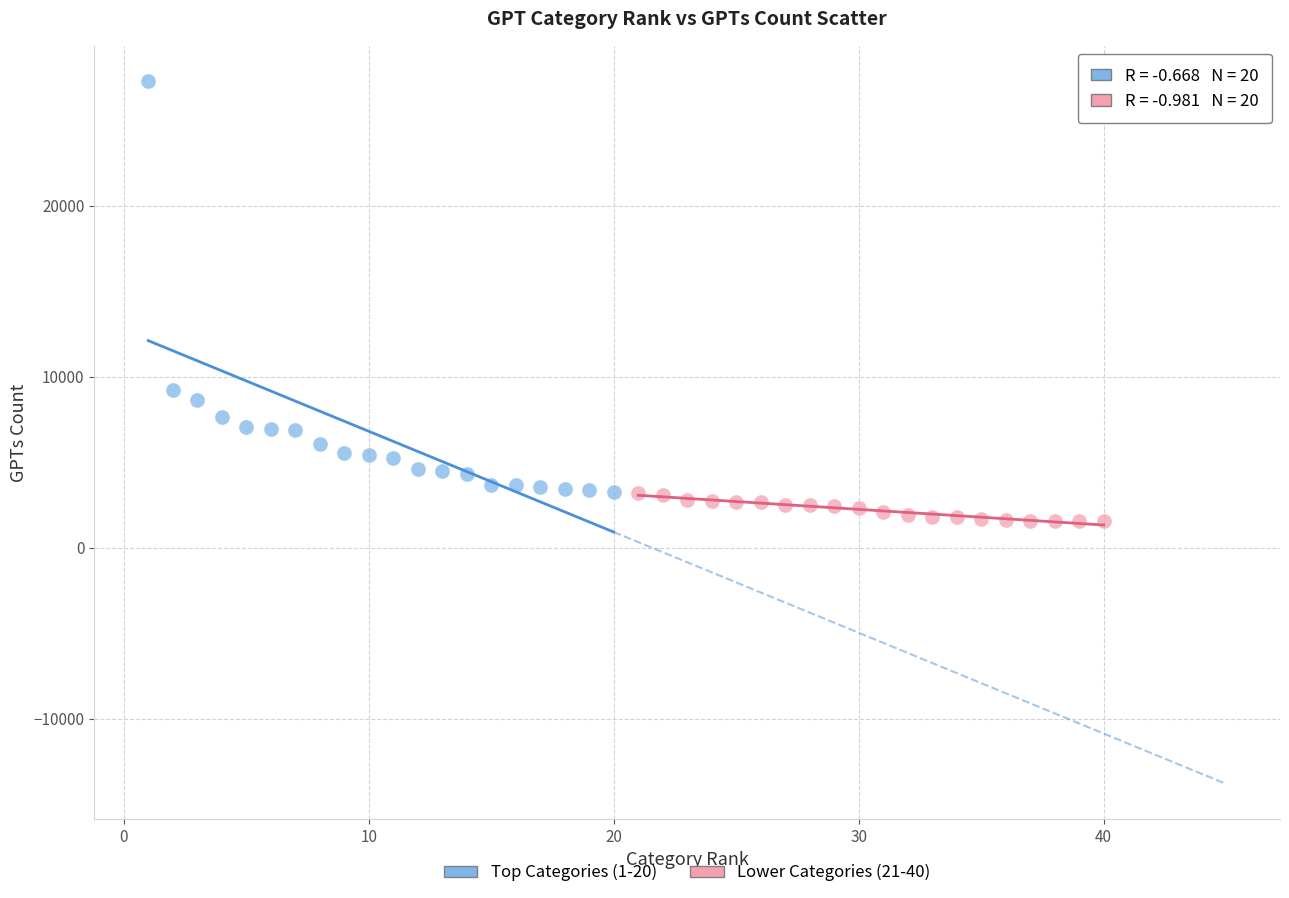

Which series has the largest Y range (max minus min)?

Top Categories (1-20)